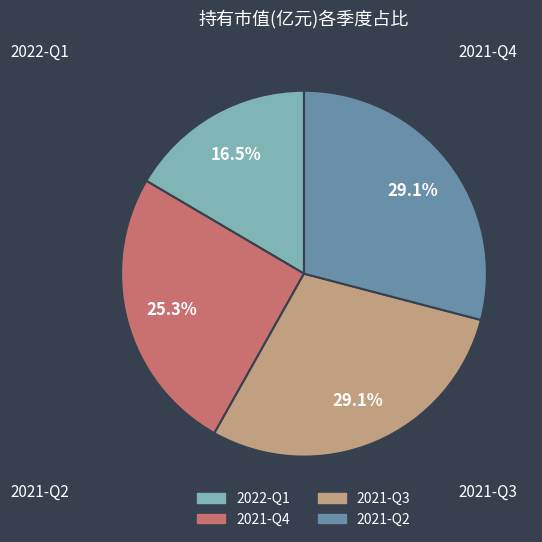

To the nearest percent, what is the difference between the largest and smallest slice percentages?

13%